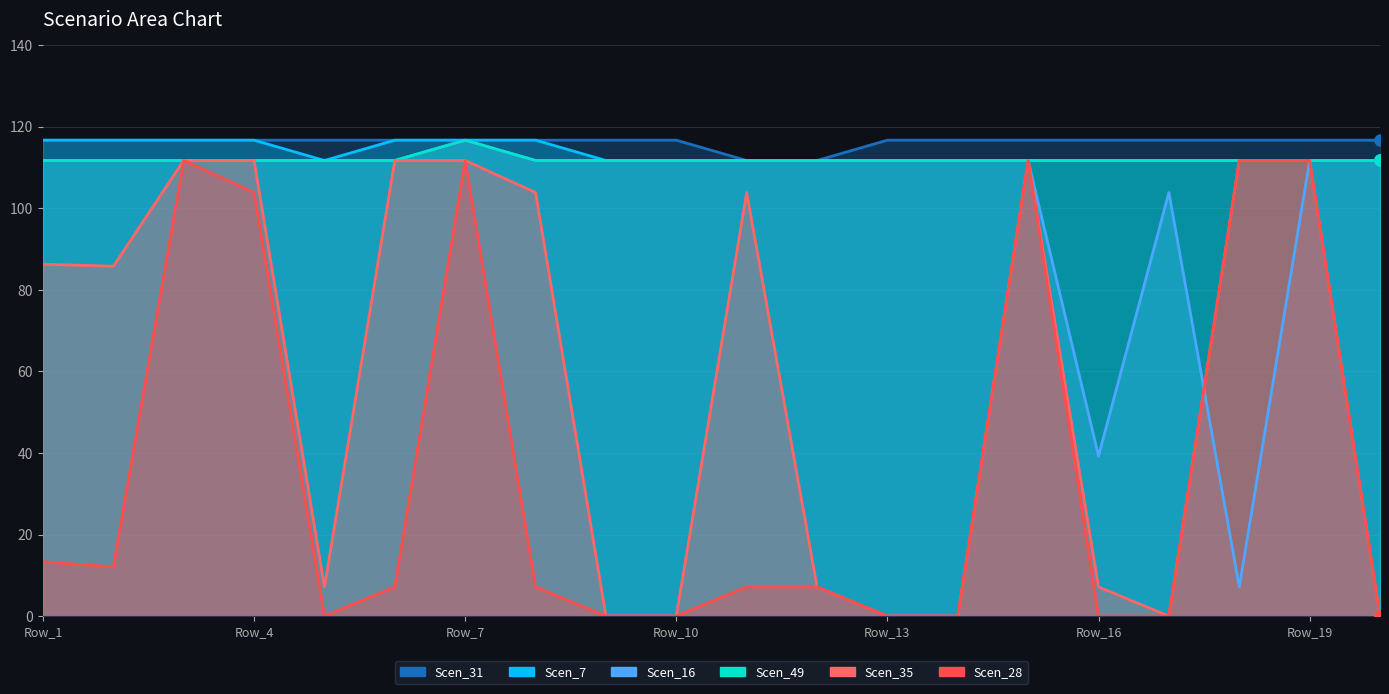

What is the difference between the highest and lowest values at Row_7?

5.0